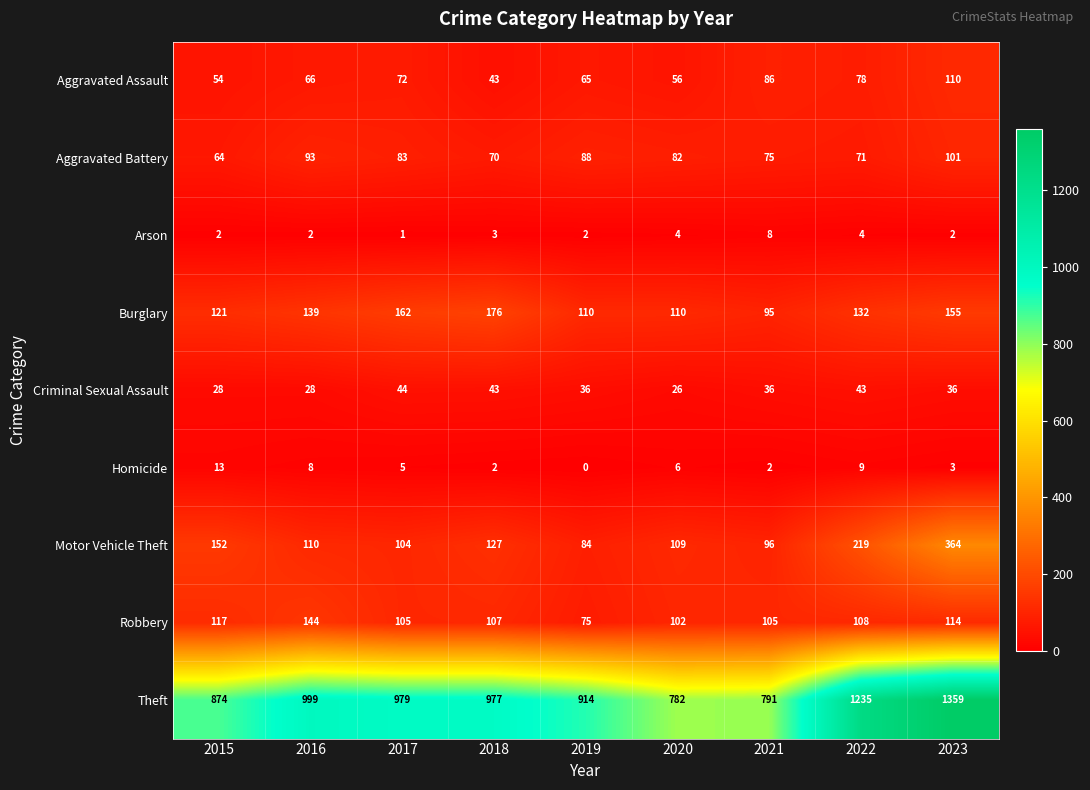

What is the maximum value shown in the chart?

1359